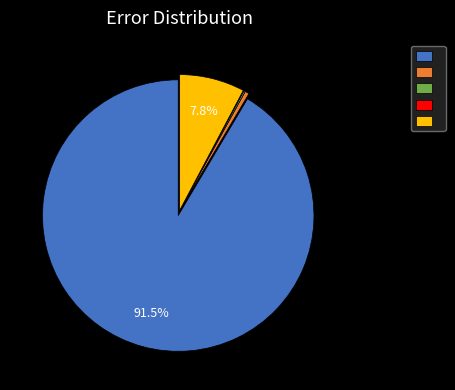

Is there any slice that represents more than half of the pie?

Yes